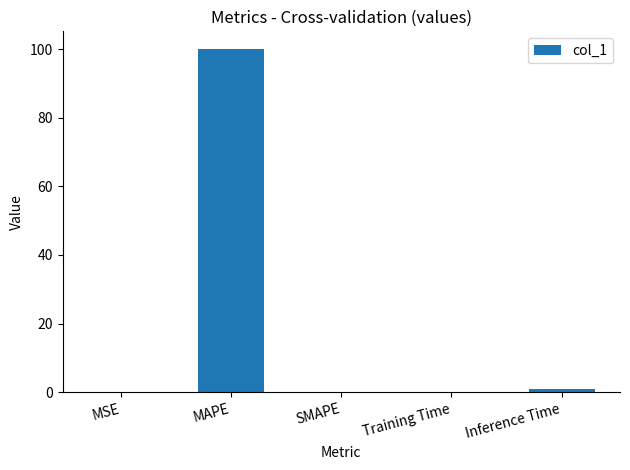

Are the bars horizontal?

No